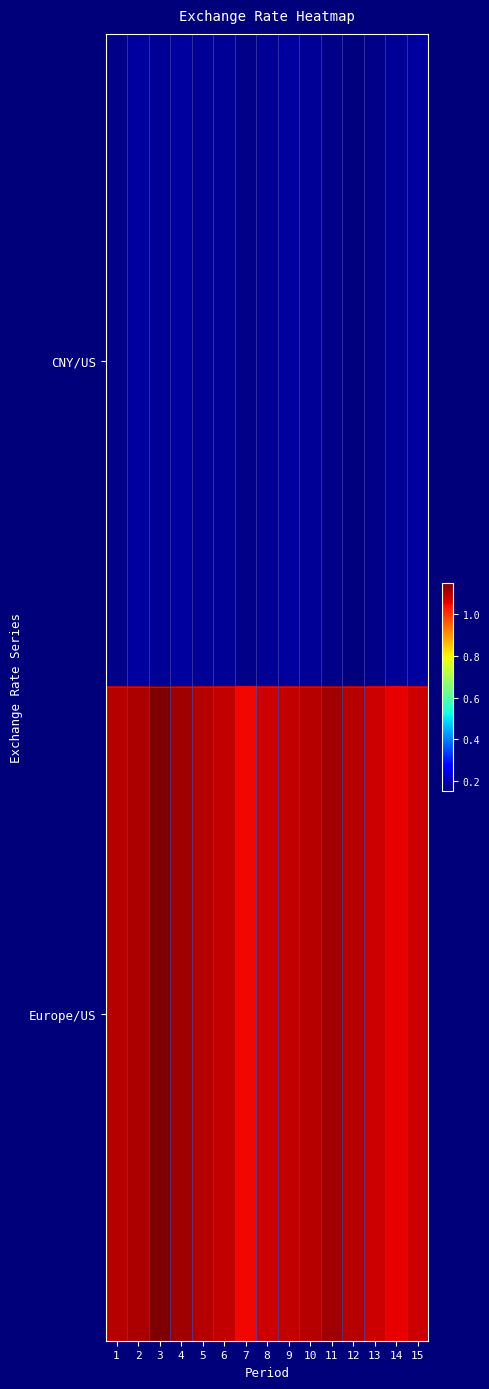

What is the greatest value displayed?

1.1